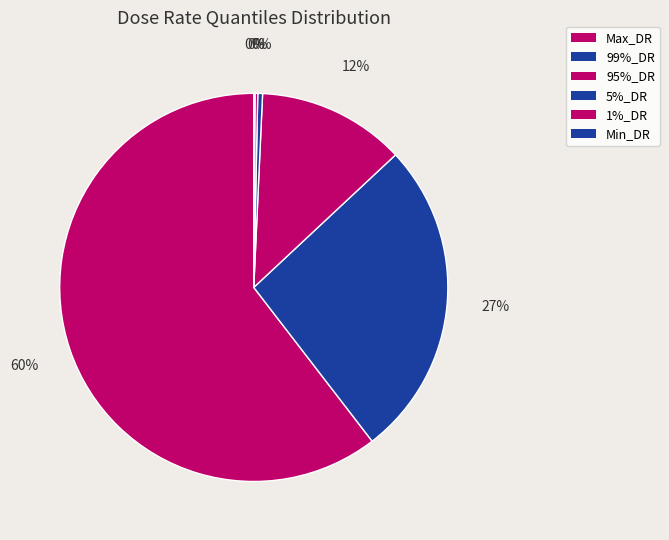

The Max_DR slice represents 60% of the pie. True or false?

True